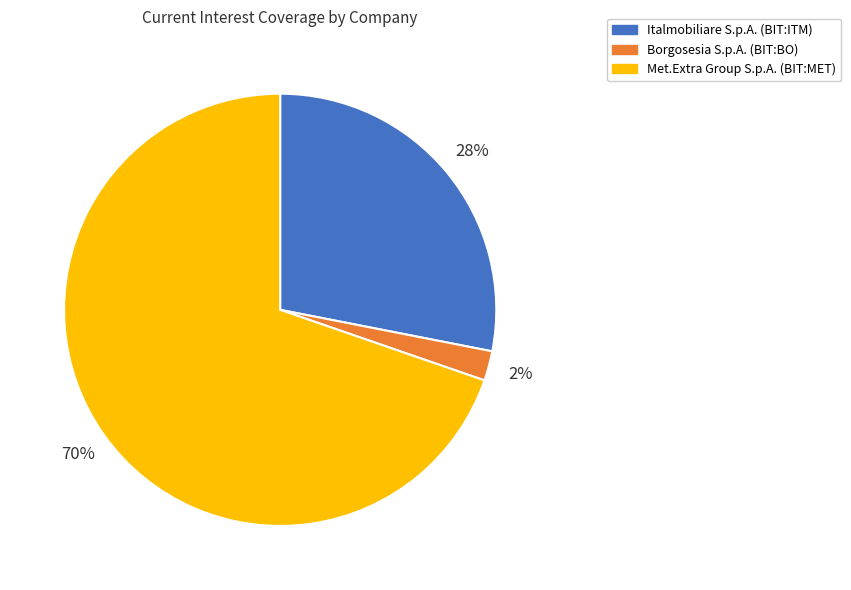

The Borgosesia S.p.A. (BIT:BO) slice represents 9% of the pie. True or false?

False